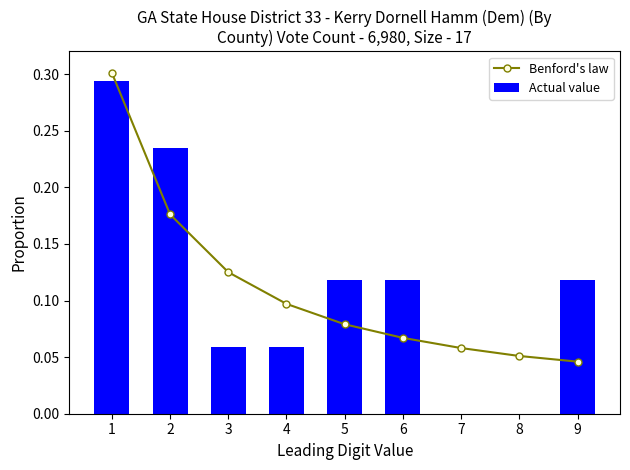

Is it true that Actual value equals 0.0 at 9?

False